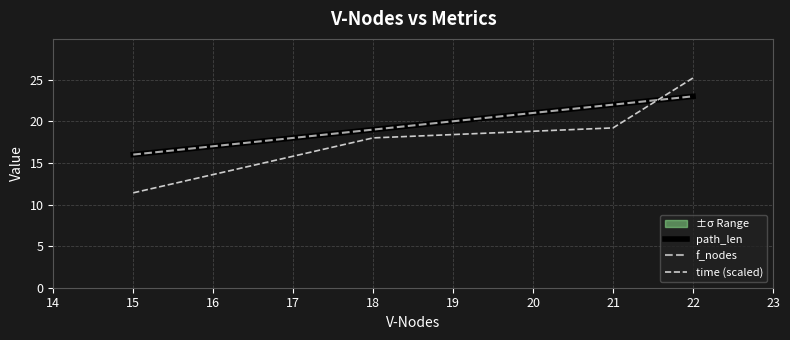

Which series has the widest spread of values?

time (scaled)